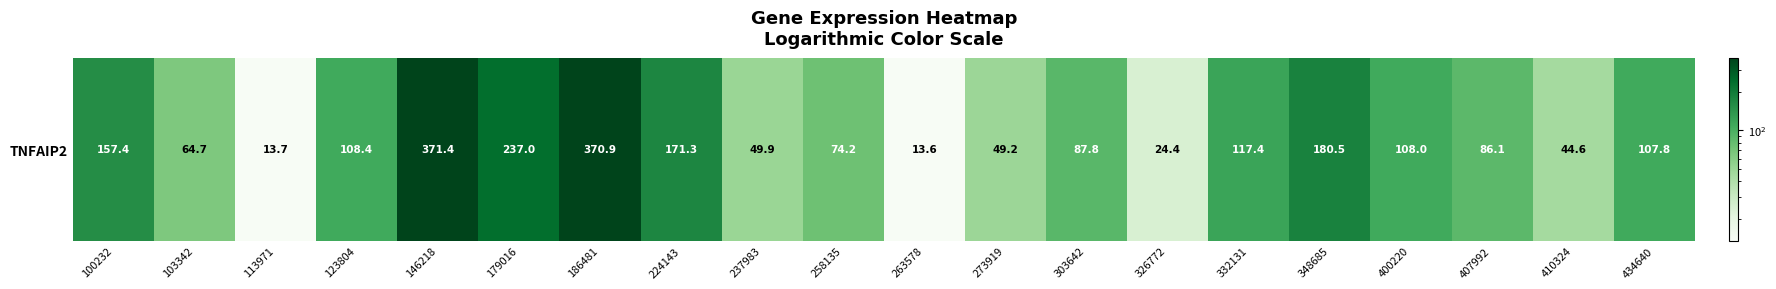

True or false: the data shows 283.3 at 348685.

False